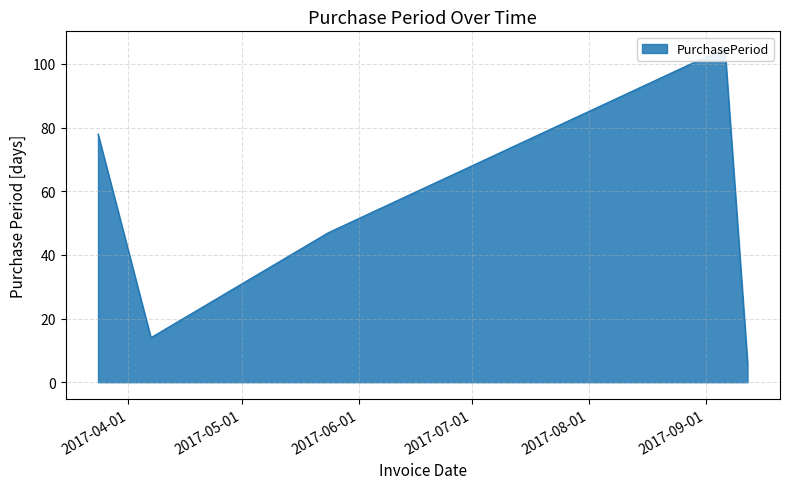

What is the sum of all values?

250